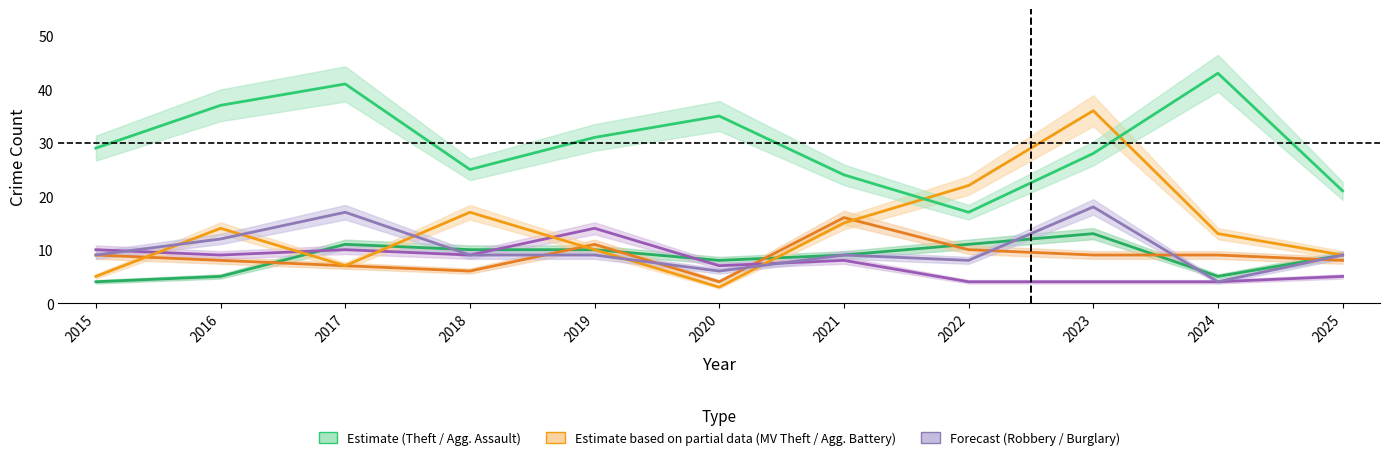

Where does the Theft series first go above 29?

2016